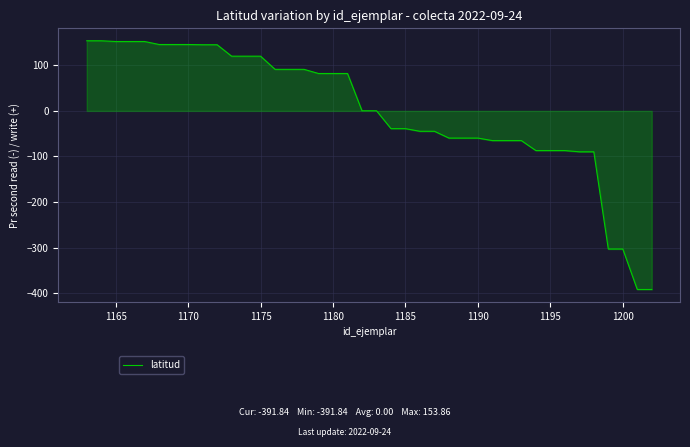

What is the difference between the maximum and minimum values?

545.7